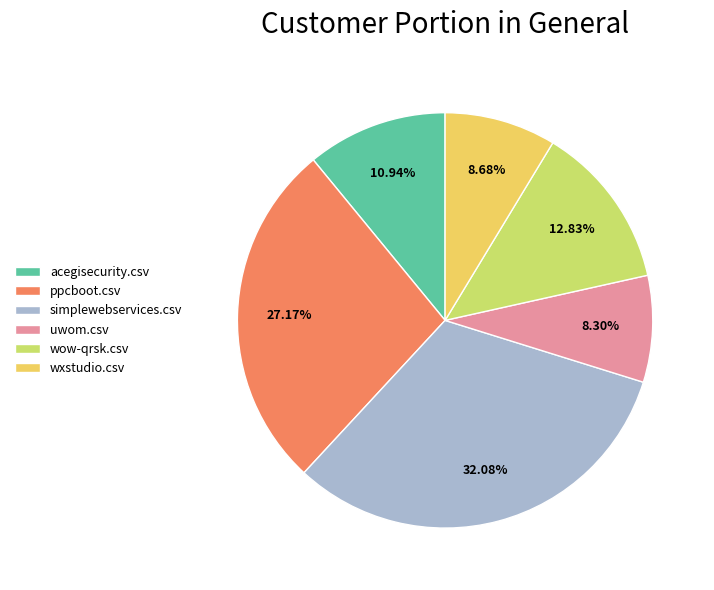

Between acegisecurity.csv and wow-qrsk.csv, which is larger?

wow-qrsk.csv